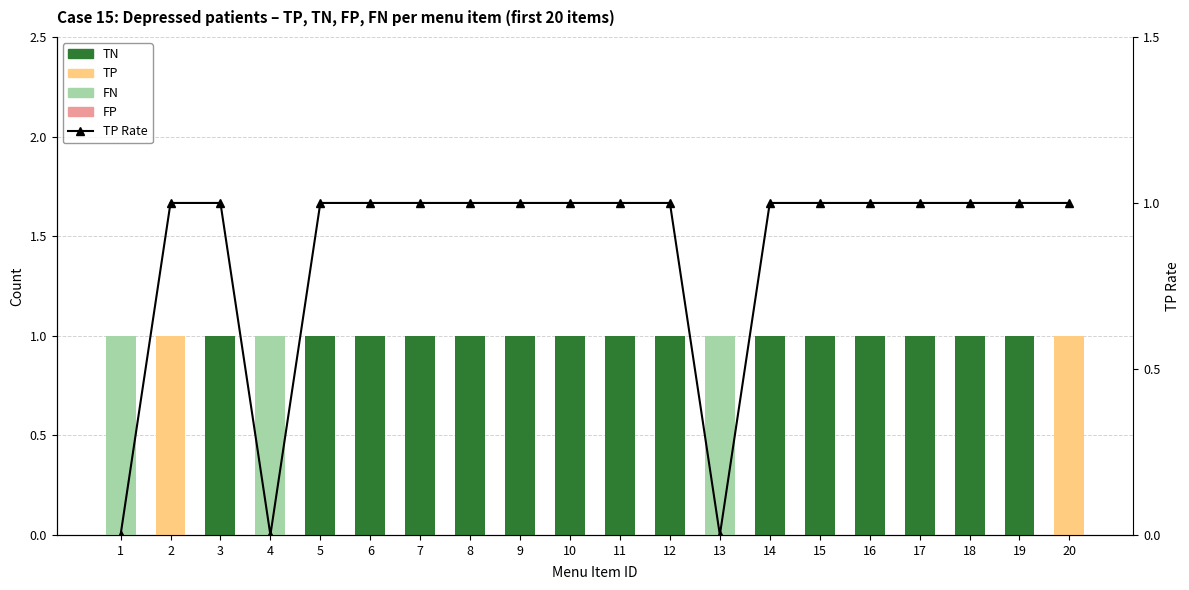

Does the chart contain any negative values?

No